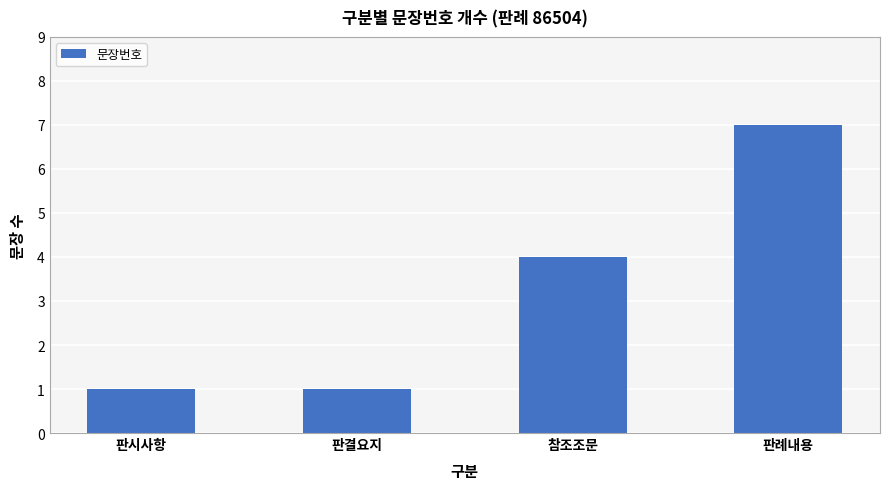

True or false: the data shows 1 at 판결요지.

True